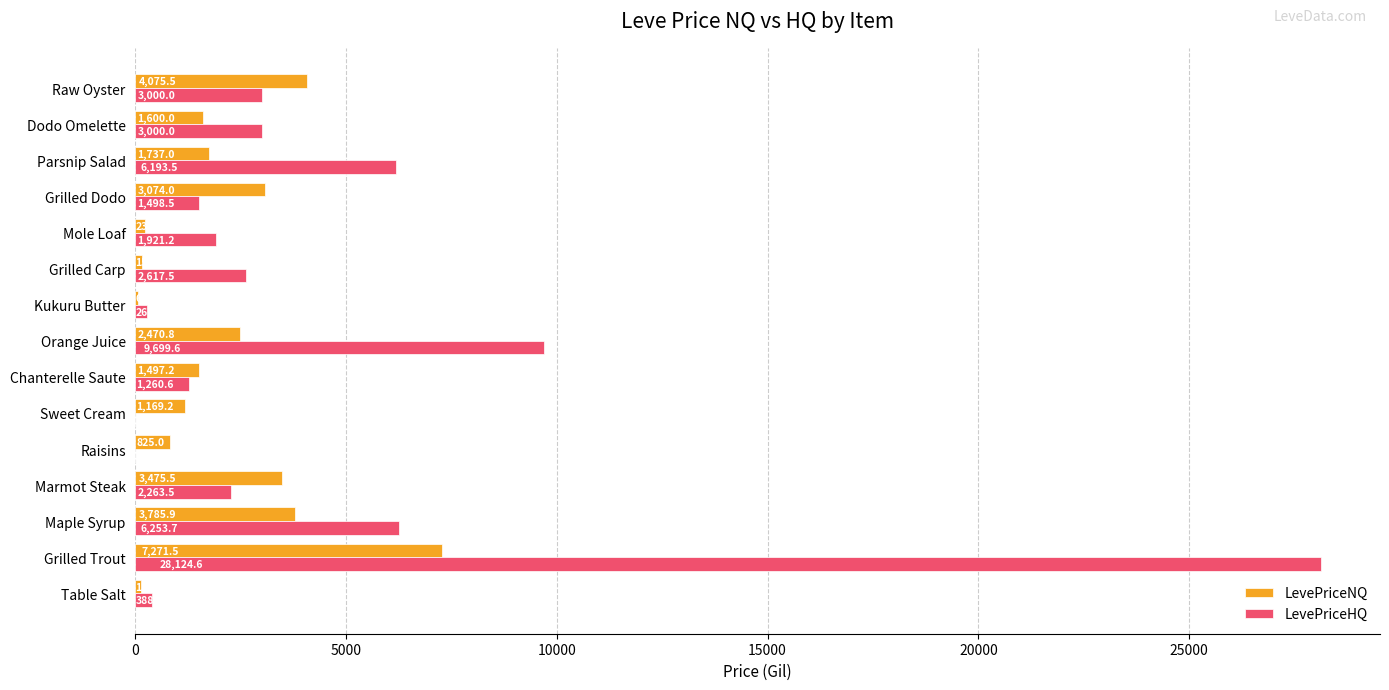

At which label does LevePriceNQ reach its peak?

Grilled Trout